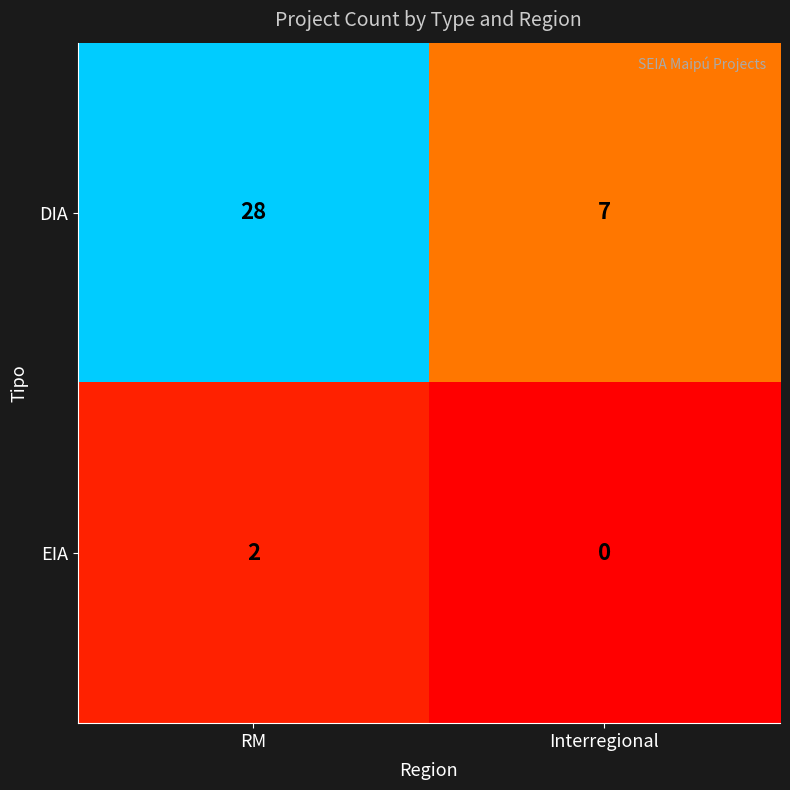

Which series has the largest total across all categories?

DIA